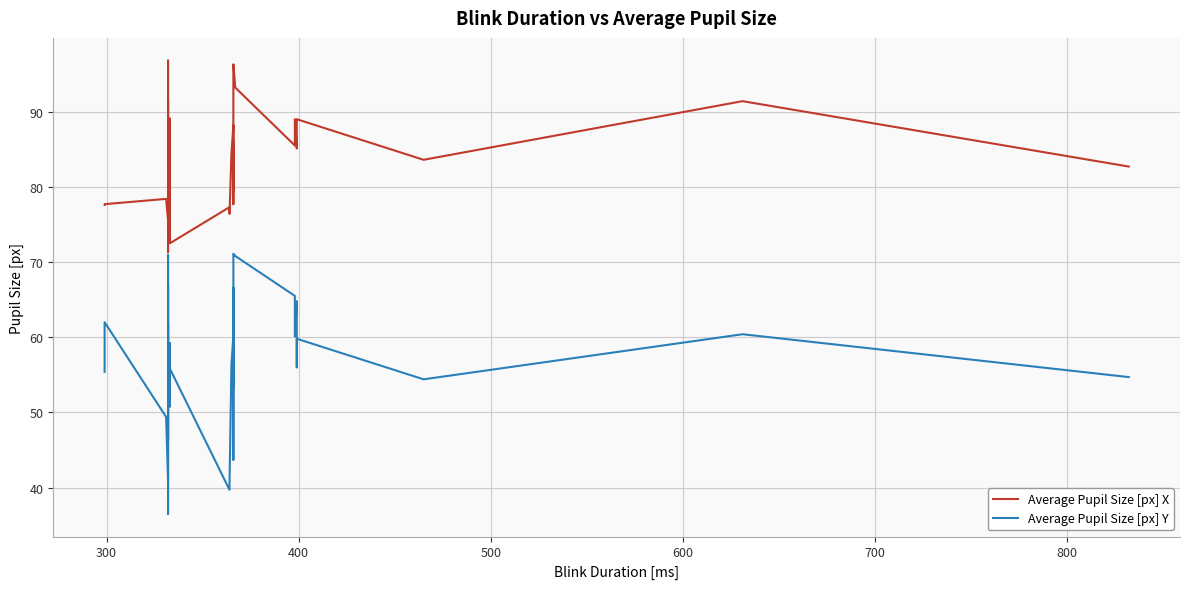

What is the lowest value of the Average Pupil Size [px] X series?

71.3